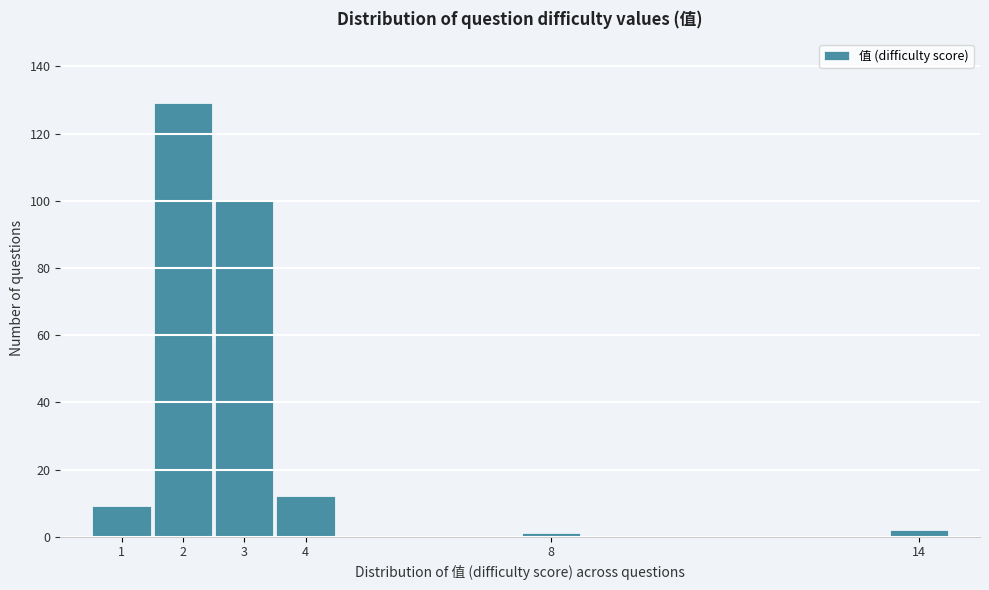

Over which range of the x-axis is the bar tallest?

1.5 to 2.5